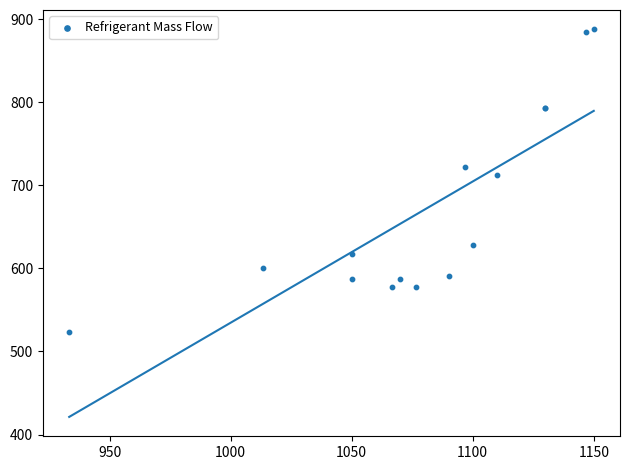

What Y value in the scatter plot is closest to 705?

712.1